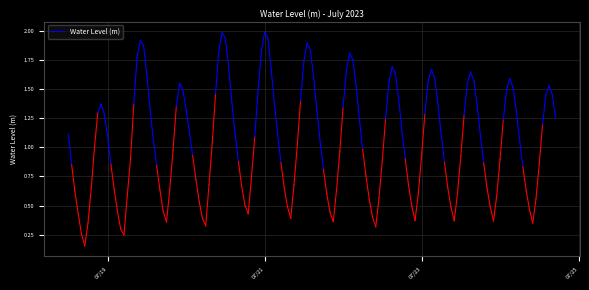

Rank the categories by value from lowest to highest.

07/21, 07/19